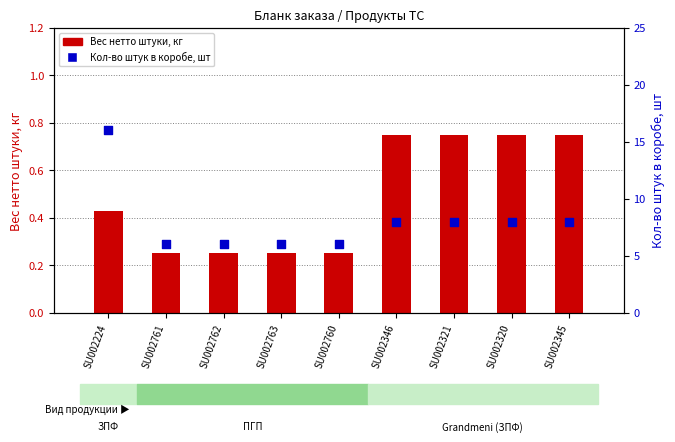

At which category is the sum across all series the highest?

SU002224